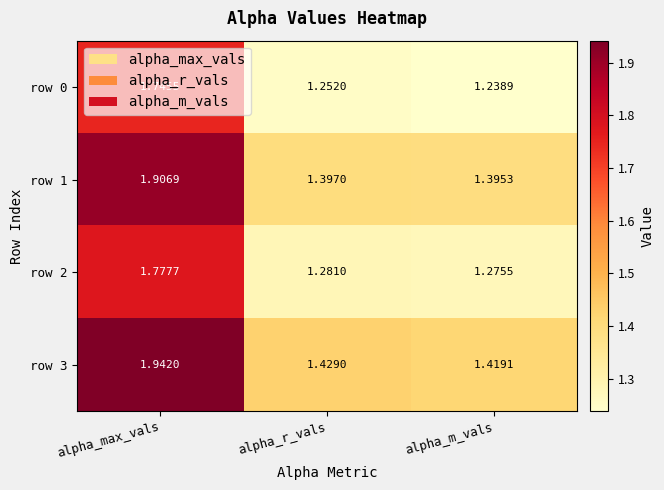

Is the value of row 3 at alpha_m_vals greater than the value of row 1 at alpha_max_vals?

No